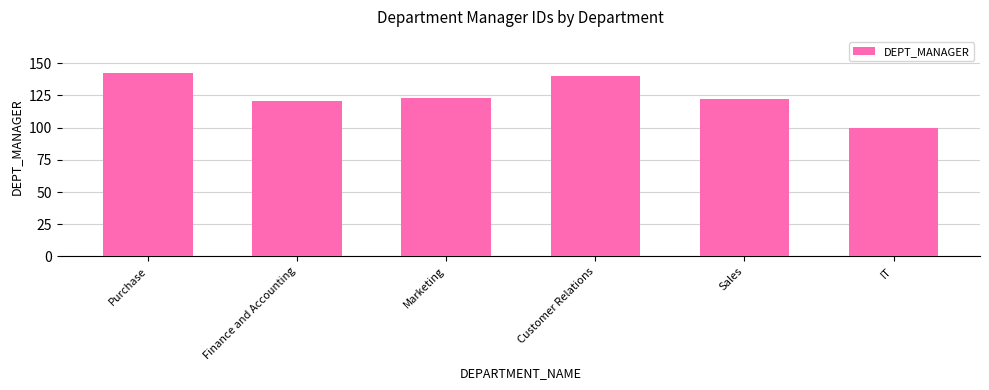

Reading left to right, list all the values displayed in this chart.

142	121	123	140	122	100